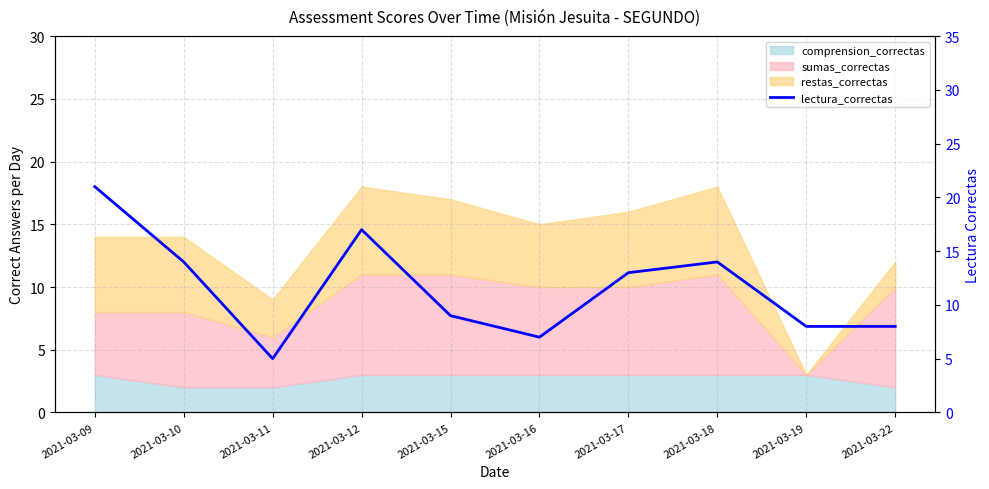

Rank the categories by value from highest to lowest.

2021-03-09, 2021-03-12, 2021-03-10, 2021-03-18, 2021-03-17, 2021-03-15, 2021-03-19, 2021-03-22, 2021-03-16, 2021-03-11